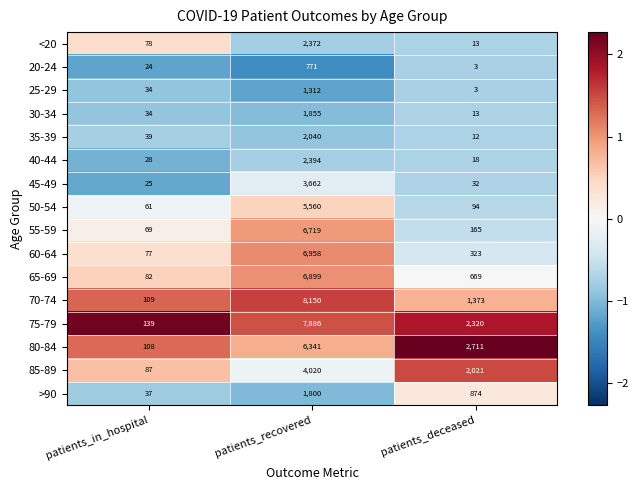

What is the sum of all 80-84 values?

9160